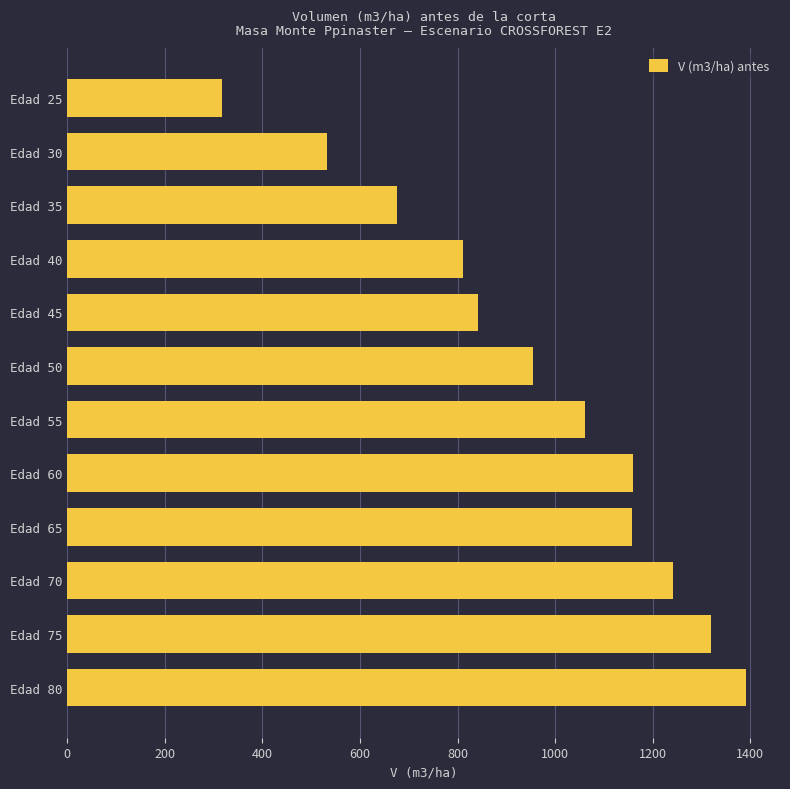

What is the maximum value shown in the chart?

1391.7